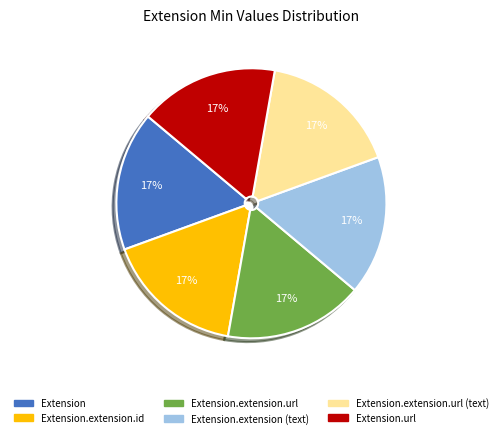

Is there a majority slice in this chart?

No